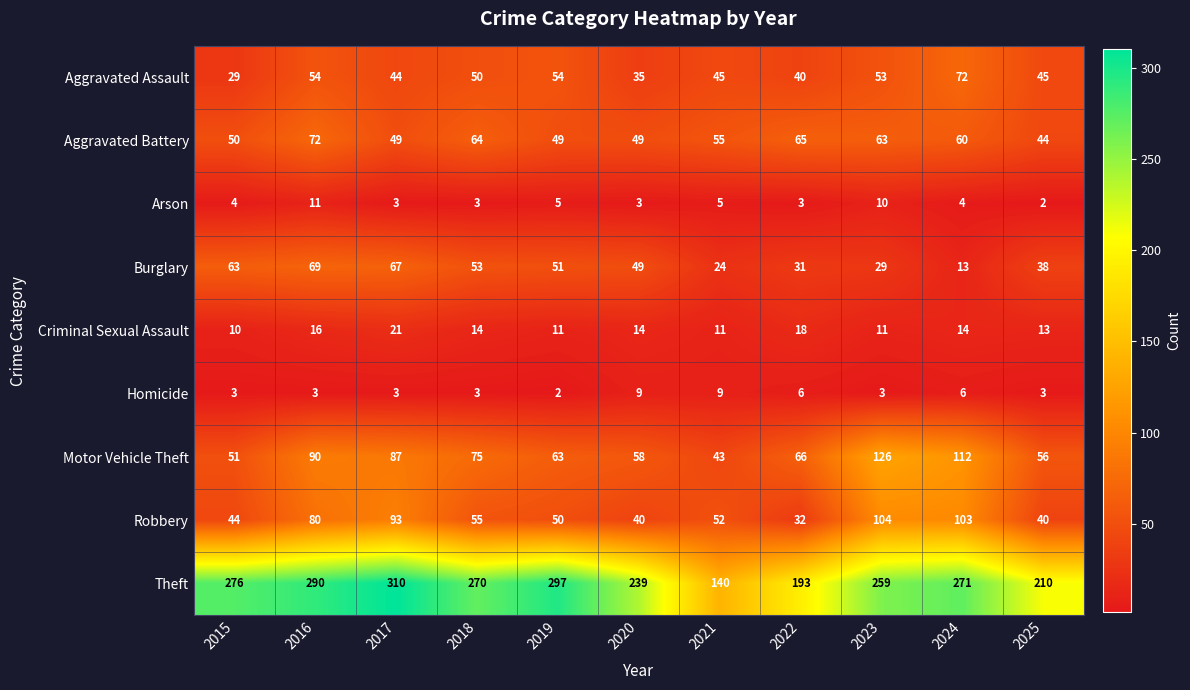

True or false: Motor Vehicle Theft has a value of 34 at 2018.

False